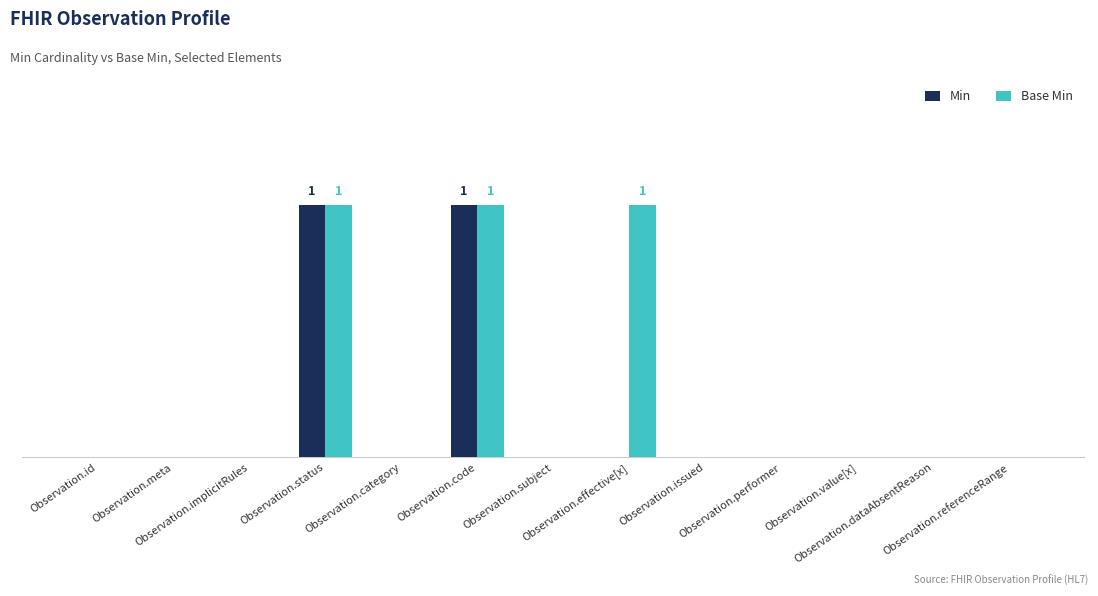

What are all the series names shown in the legend?

Min, Base Min